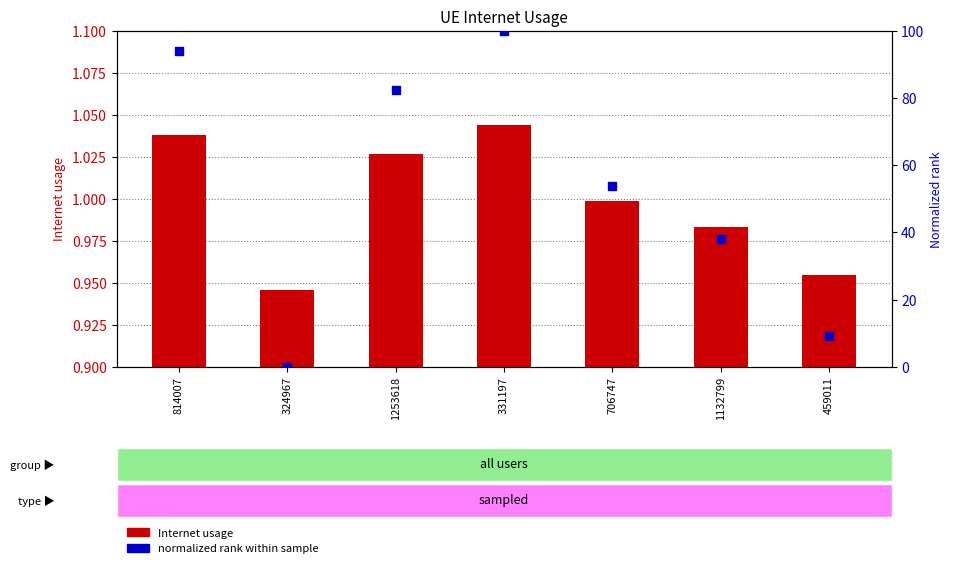

At which category is the sum across all series the highest?

331197